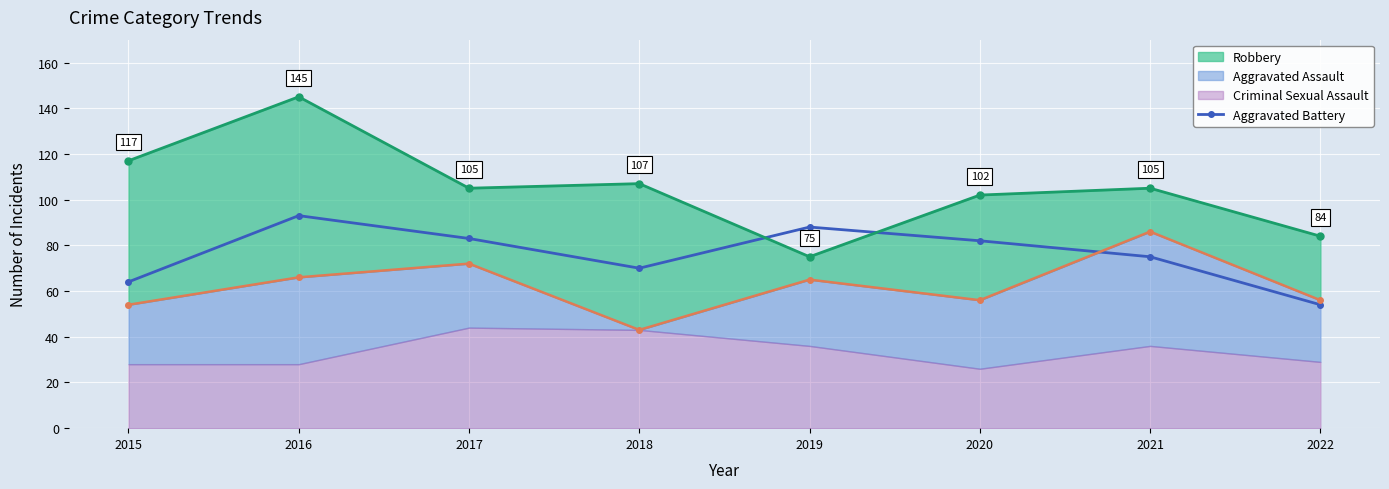

The value at 2017 is 83. True or false?

True